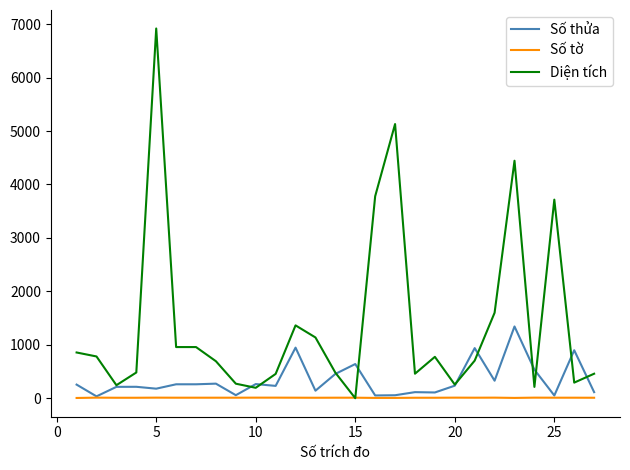

Rank the series by their average value, from lowest to highest.

Số tờ, Số thửa, Diện tích